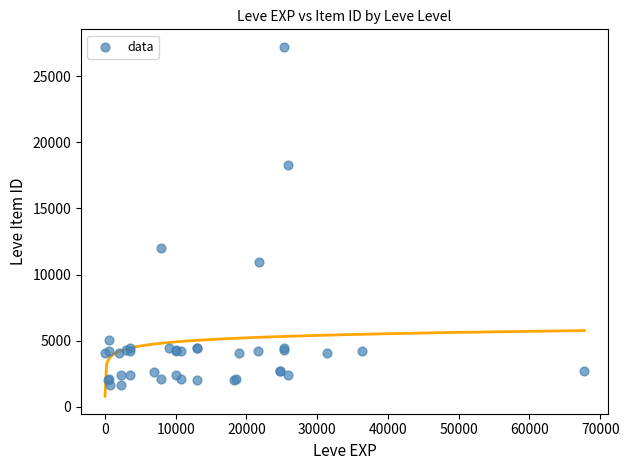

What Y value in the scatter plot is closest to 14448?

12018